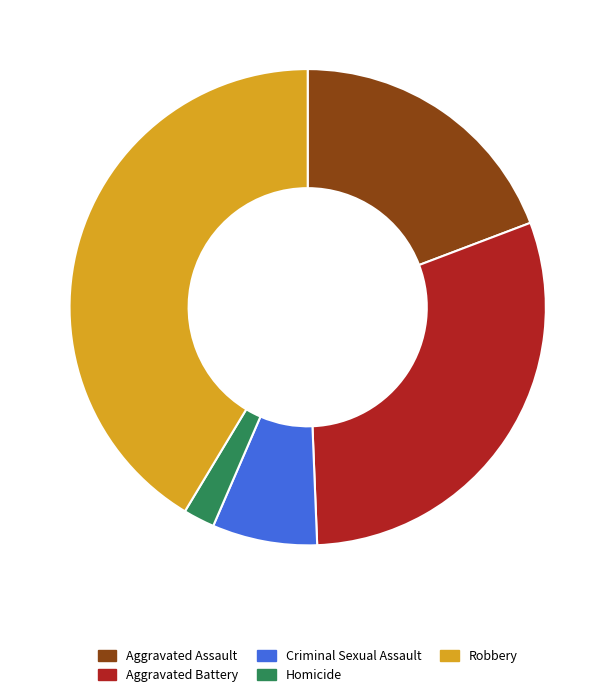

Which slice is the largest?

Robbery